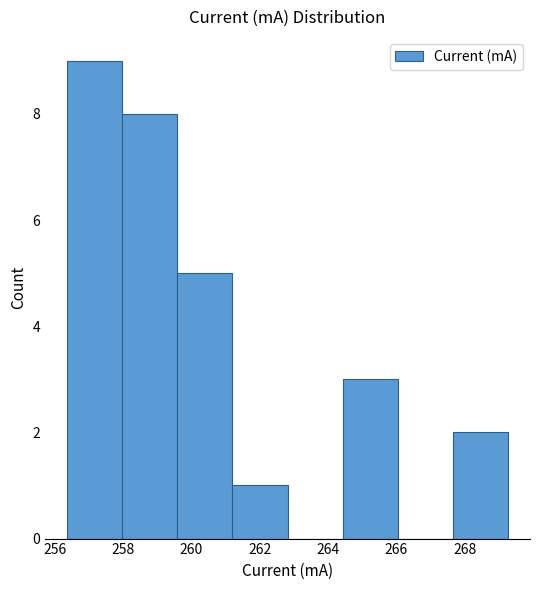

Over which range of the x-axis is the bar tallest?

256.4 to 258.0